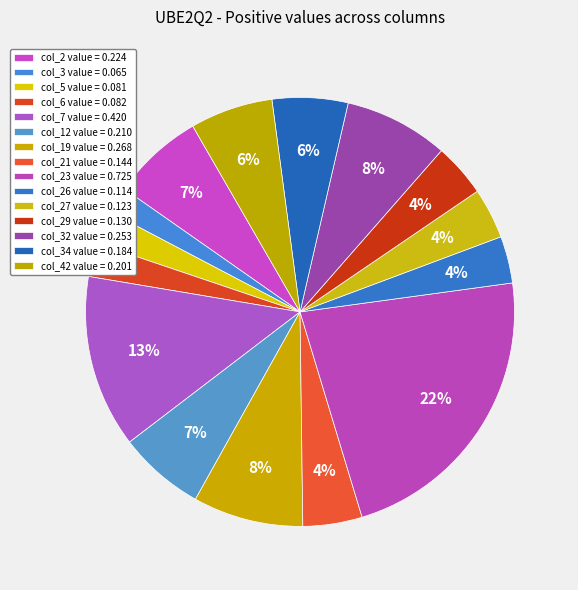

How many slices are in this pie chart?

15